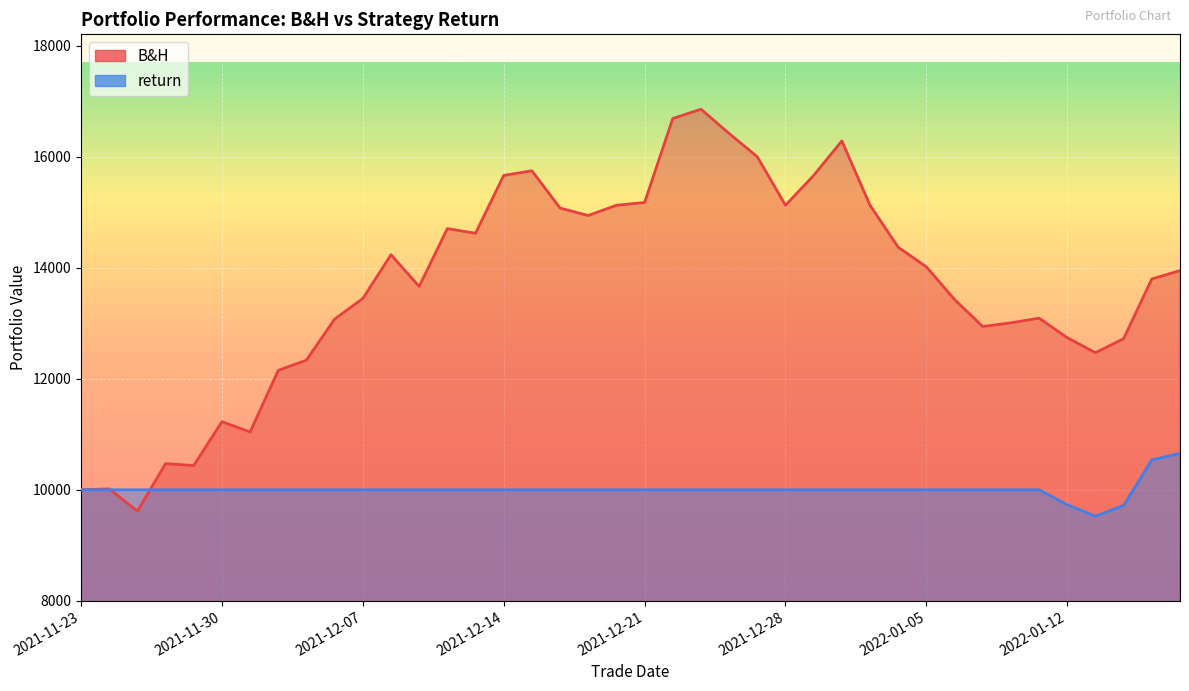

How many data points in B&H are less than 13948?

20